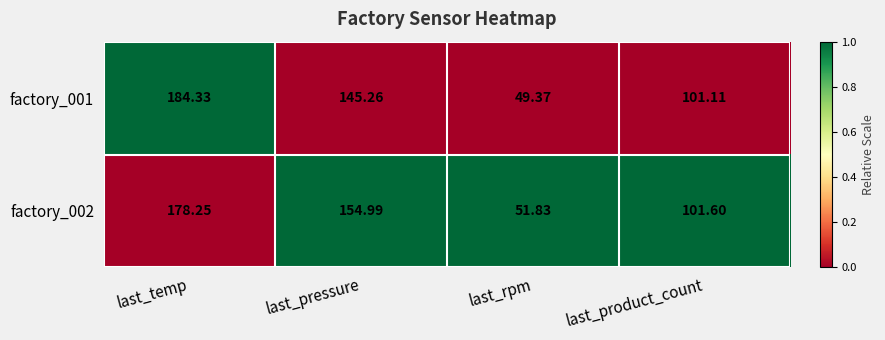

Rank the series at last_rpm from highest to lowest value.

factory_002, factory_001